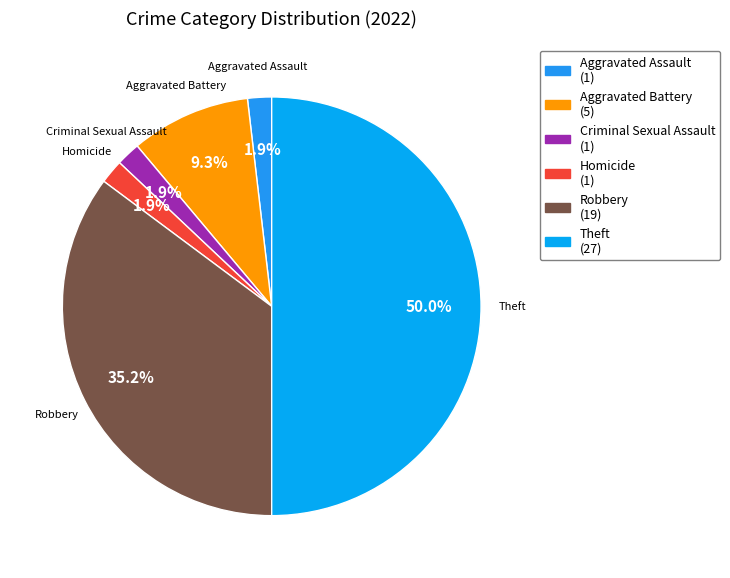

To the nearest percent, what is the difference between the largest and smallest slice percentages?

48%